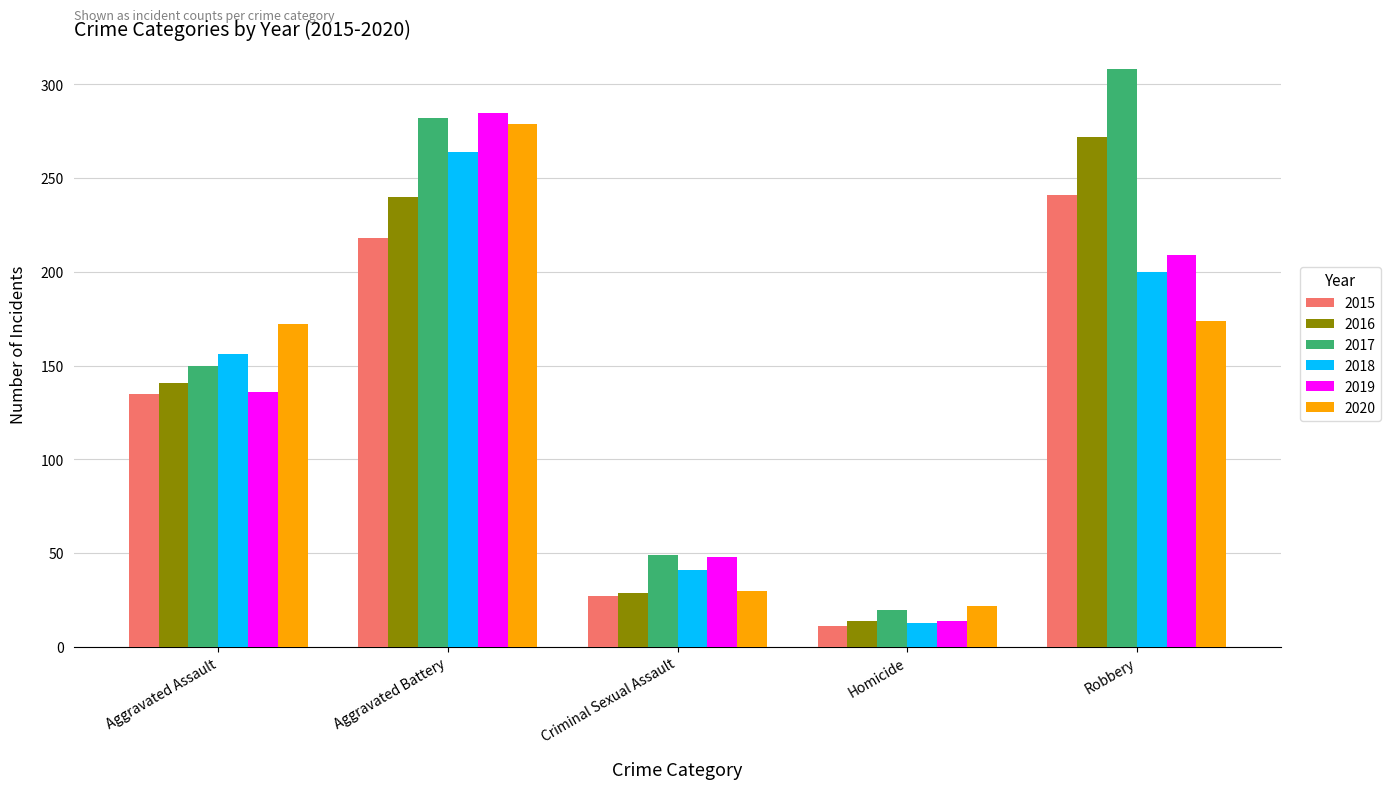

What is the difference between the second highest and second lowest values in the 2018 series?

159